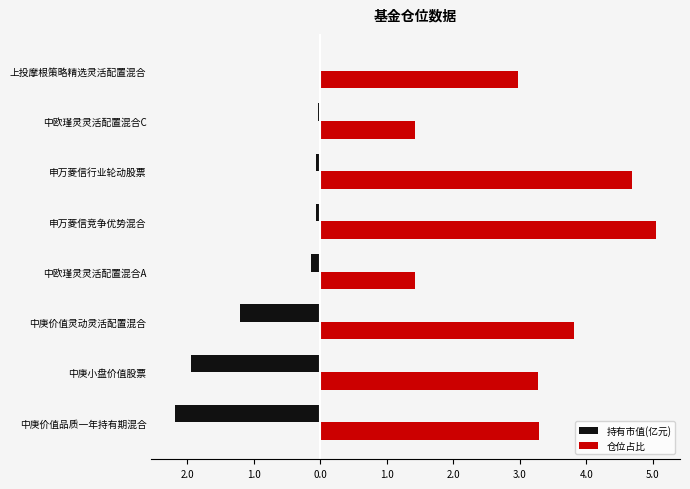

What are all the series names shown in the legend?

持有市值(亿元), 仓位占比